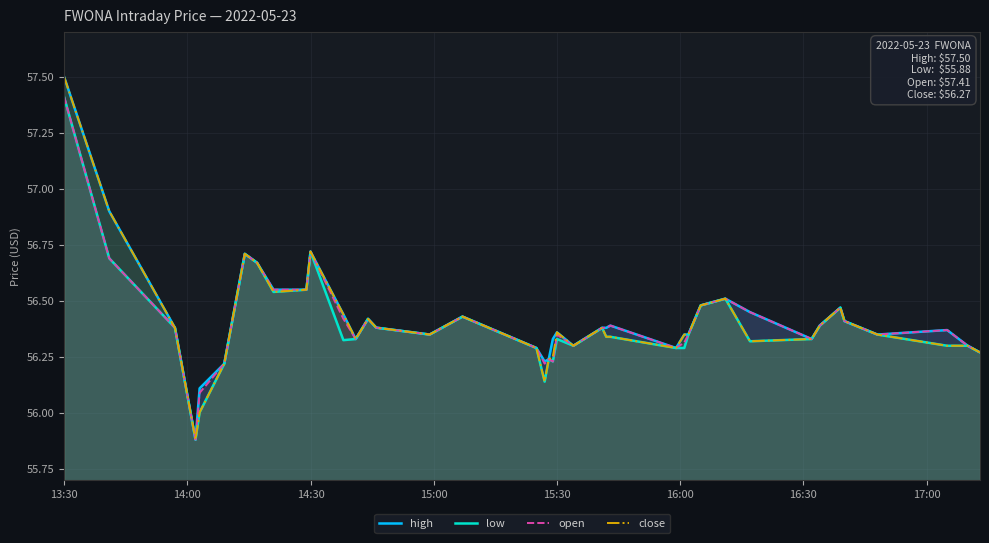

What is the difference between the second highest and second lowest values in the high series?

0.8